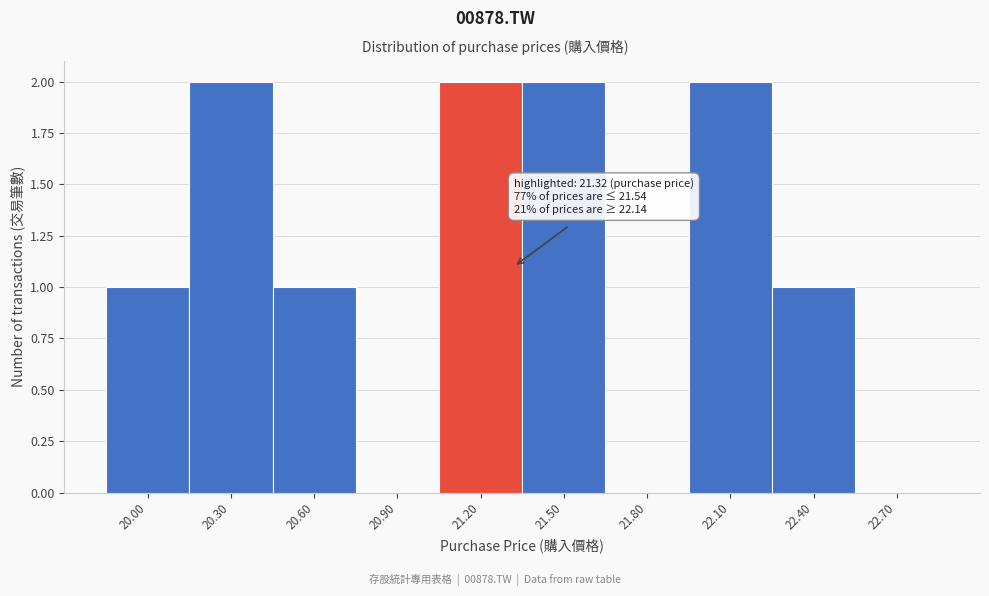

Reading right to left, list all the values displayed in this chart.

22.70=0	22.40=1	22.10=2	21.80=0	21.50=2	21.20=2	20.90=0	20.60=1	20.30=2	20.00=1